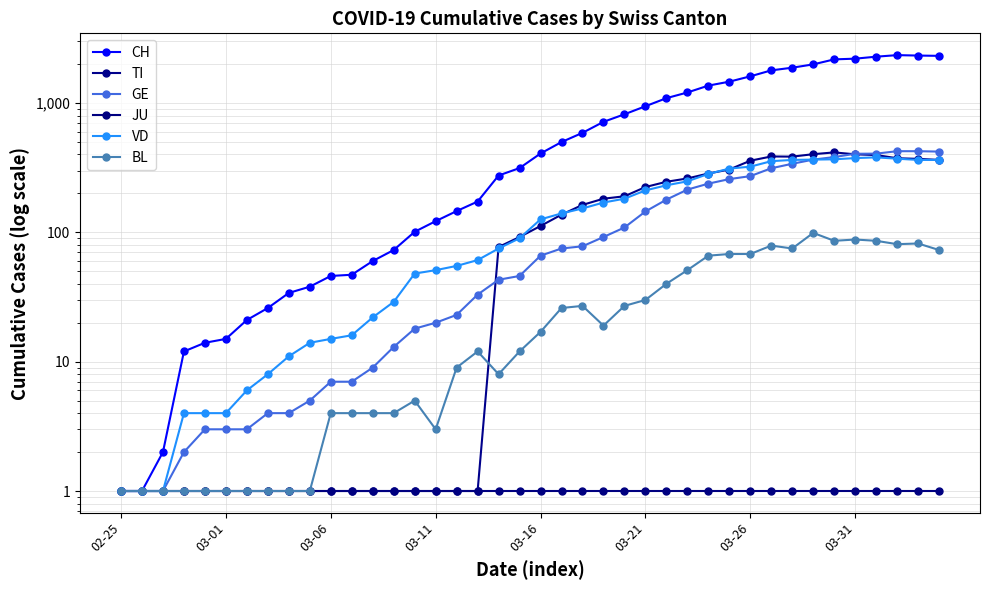

At which label does BL first exceed 17?

21